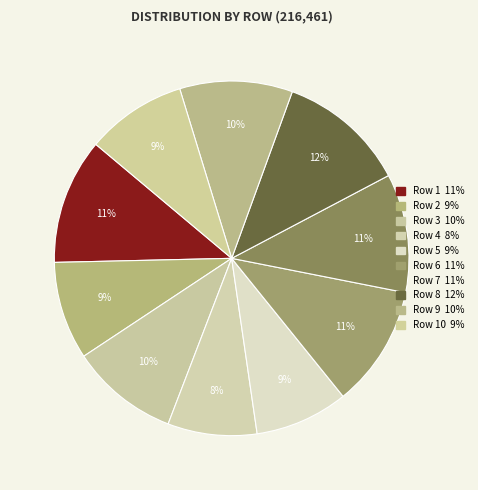

How many segments does this pie chart have?

10